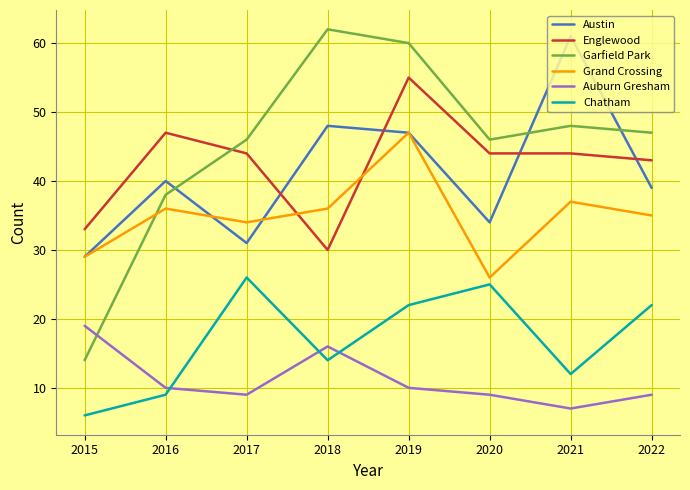

True or false: Auburn Gresham and Austin cross at least once.

False